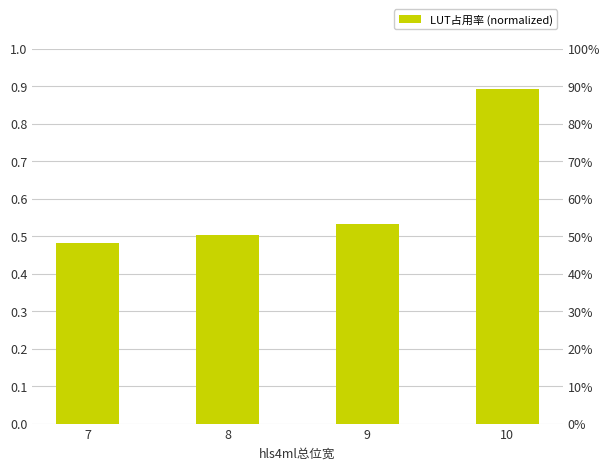

Reading left to right, transcribe all the data shown in this chart.

0.5	0.5	0.5	0.9